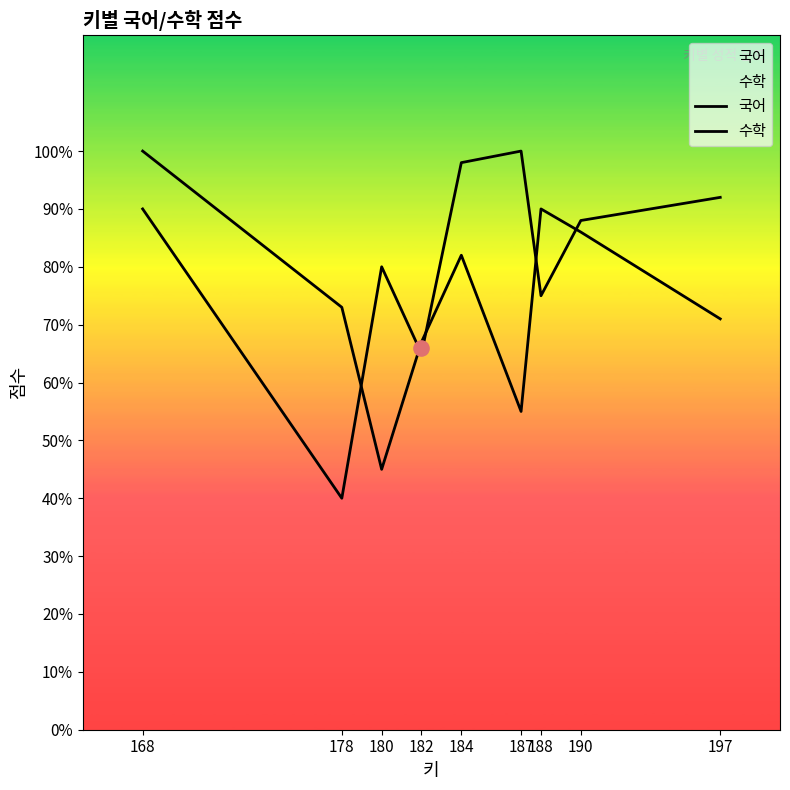

Which series reaches the minimum Y coordinate?

국어